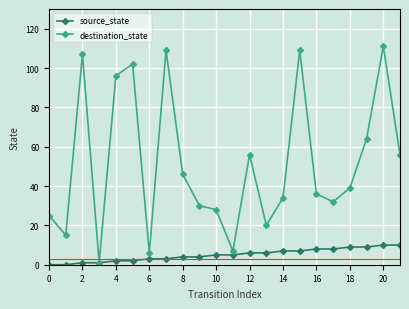

How many data points in destination_state are less than 39?

11